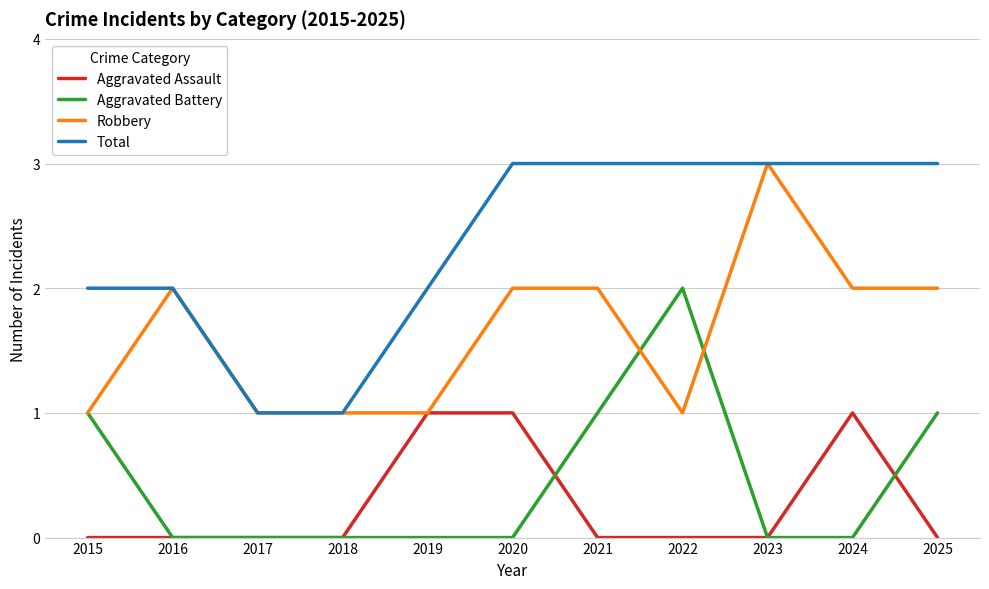

What are all the series names shown in the legend?

Aggravated Assault, Aggravated Battery, Robbery, Total